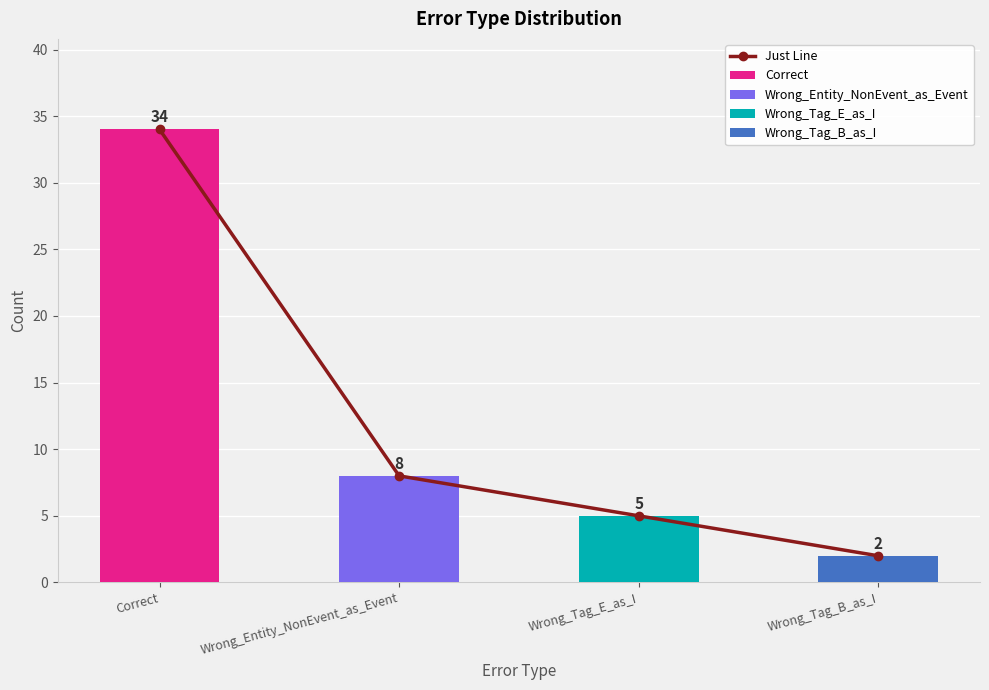

What is the difference between the values at Wrong_Entity_NonEvent_as_Event and Wrong_Tag_E_as_I?

3